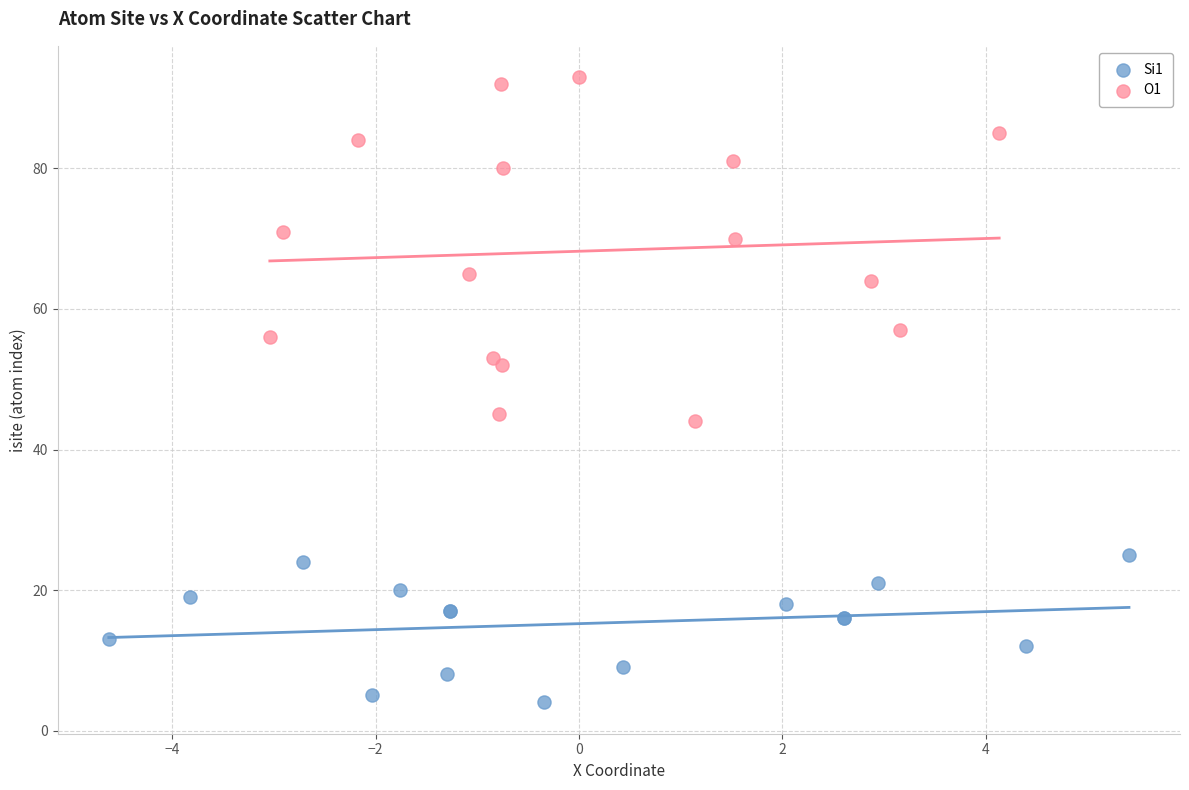

Which series reaches the minimum Y coordinate?

Si1